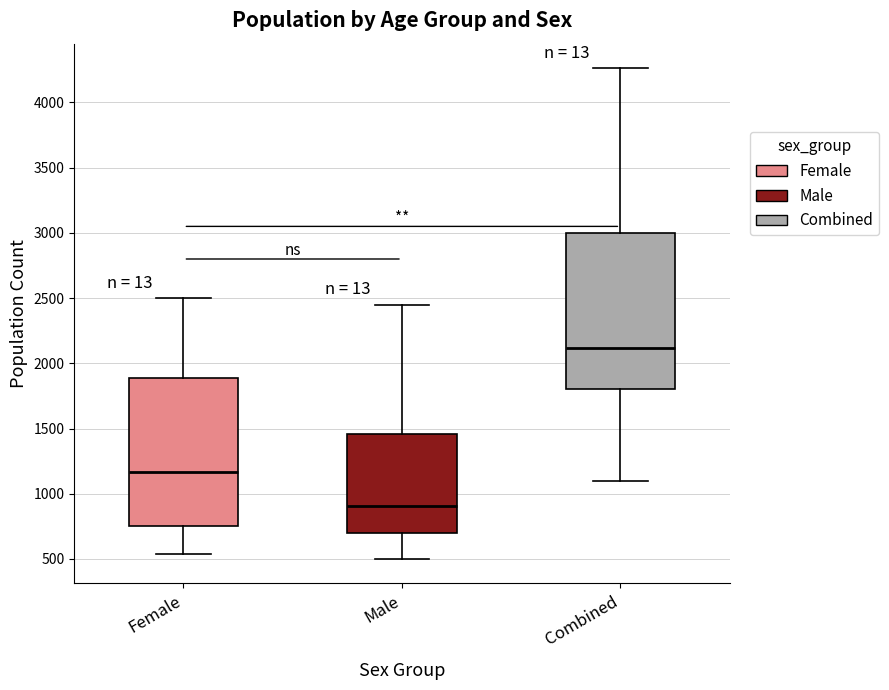

Which box has the highest median line?

Combined